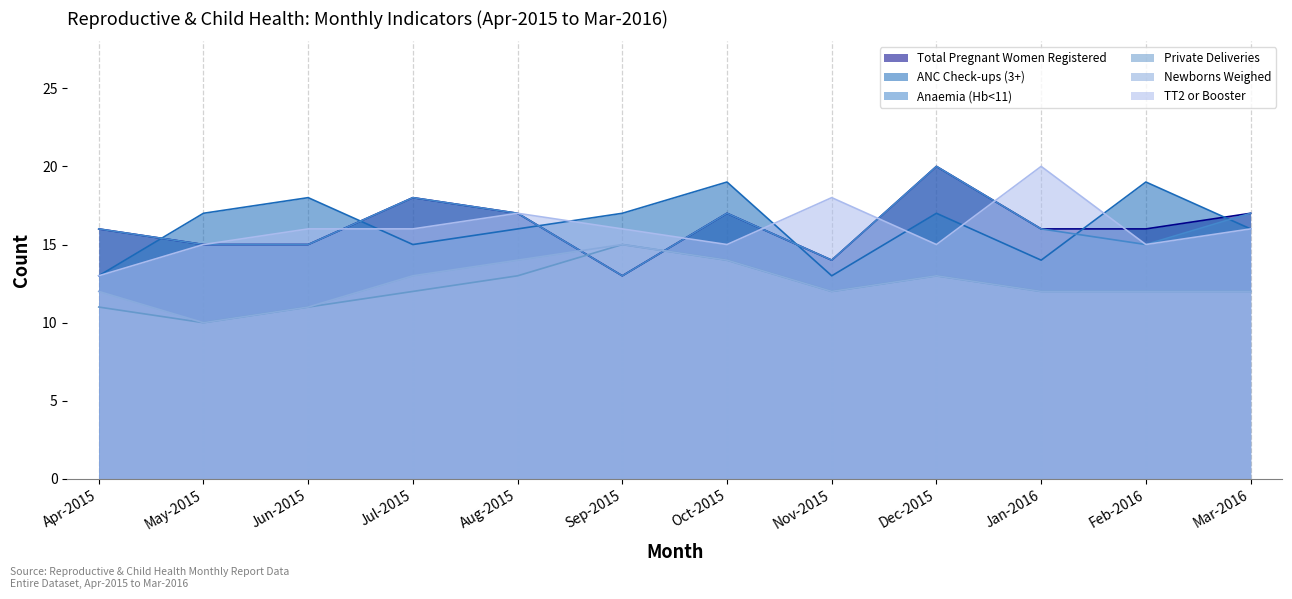

The ANC Check-ups (3+) series shows 4 at May-2015. True or false?

False